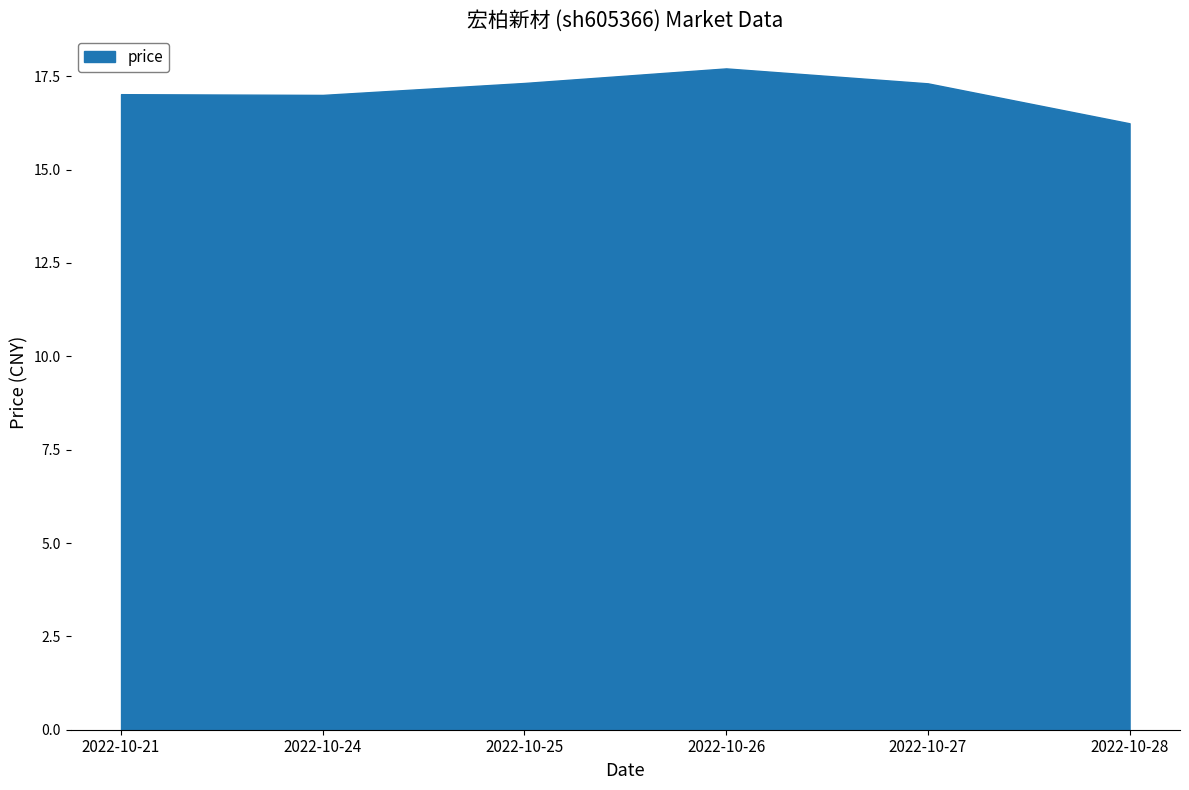

True or false: price and t_change intersect in this chart.

False